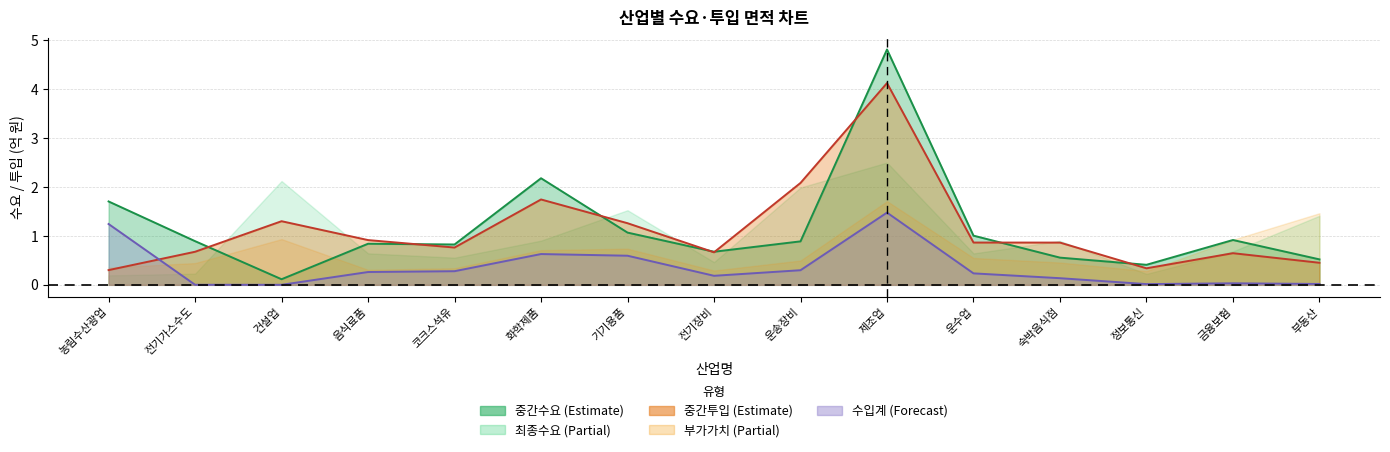

Is it true that 중간수요 equals 0.4 at 음식료품?

False